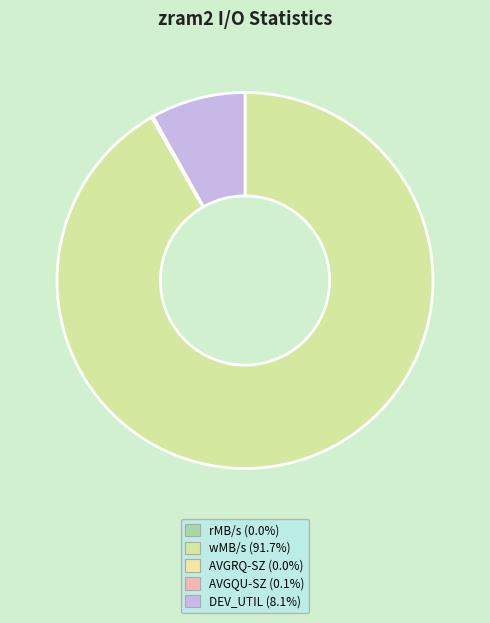

What percentage do AVGQU-SZ and wMB/s together represent?

91.8%